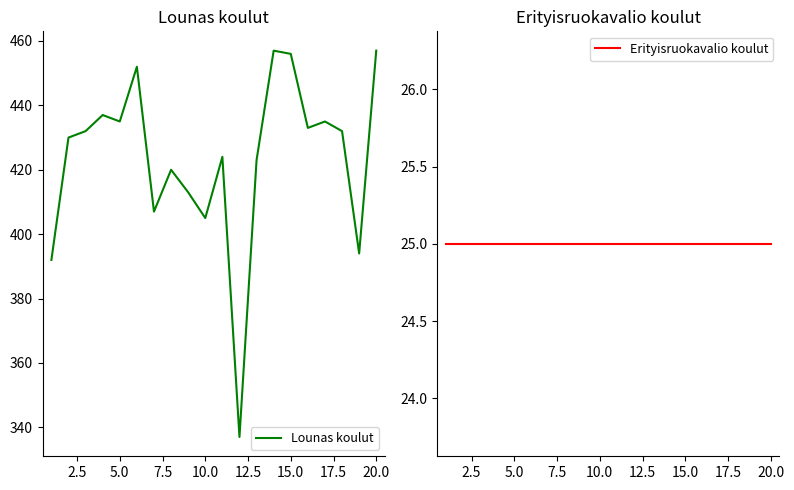

Reading left to right, what are all the values shown in this chart?

Lounas koulut: 392	430	432	437	435	452	407	420	413	405	424	337	423	457	456	433	435	432	394	457
Erityisruokavalio koulut: 25	25	25	25	25	25	25	25	25	25	25	25	25	25	25	25	25	25	25	25